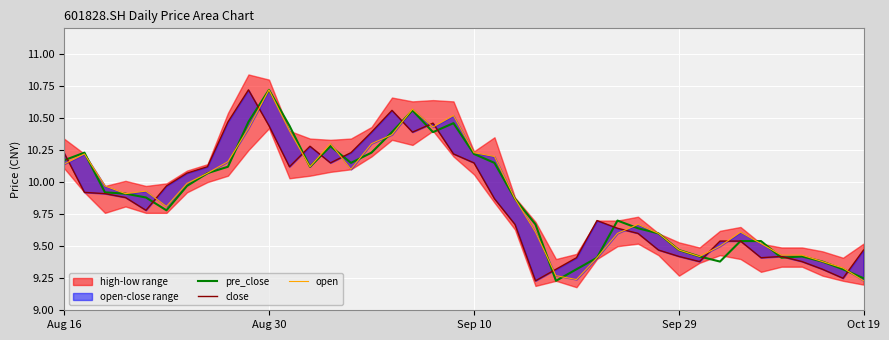

Which series has the largest total across all categories?

open